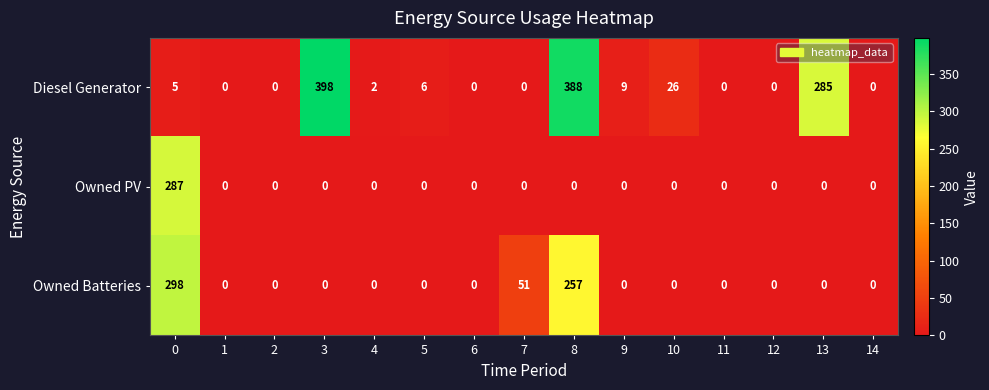

List the series in order of their overall mean, lowest first.

Owned PV, Owned Batteries, Diesel Generator